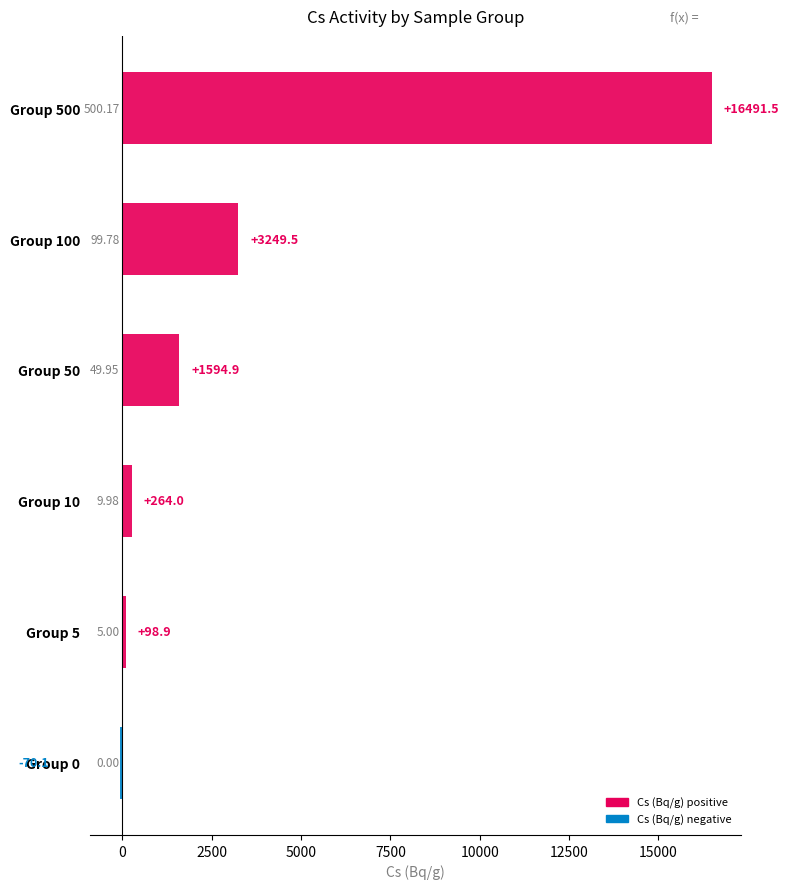

List the labels in order of value, largest first.

Group 500, Group 100, Group 50, Group 10, Group 5, Group 0